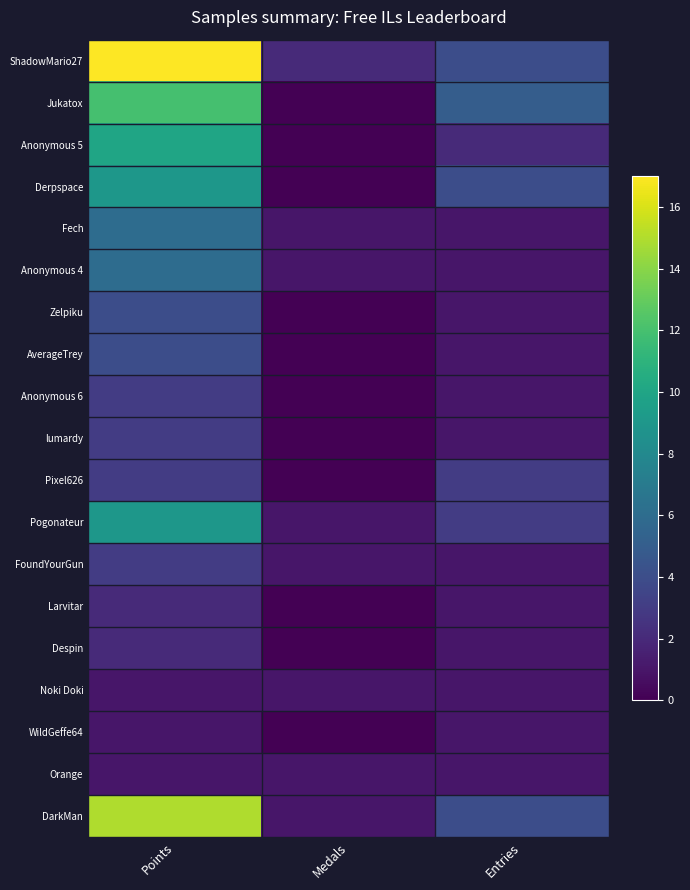

At which category is the sum across all series the highest?

Points